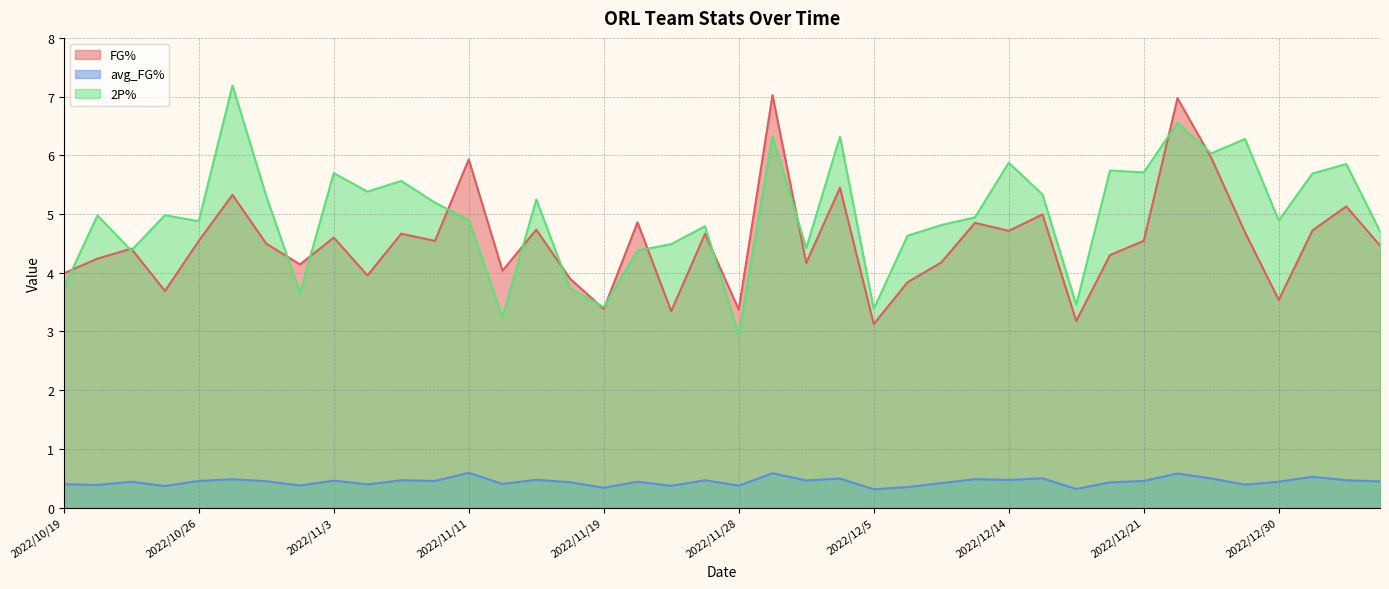

What is the value of the 2P% point at the 8th from the left?

3.7